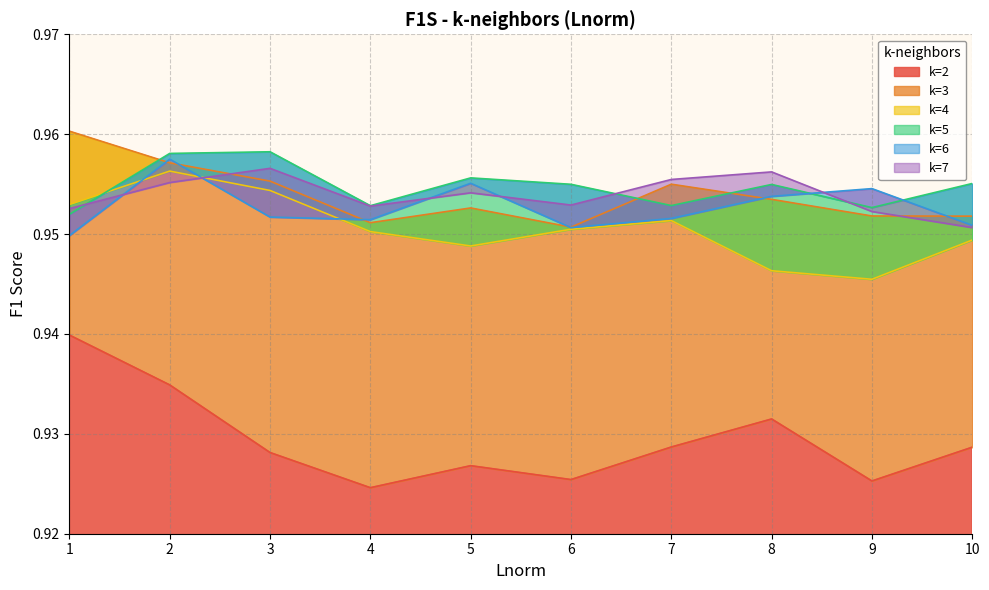

Between 1 and 10, which series saw the biggest shift?

k=2